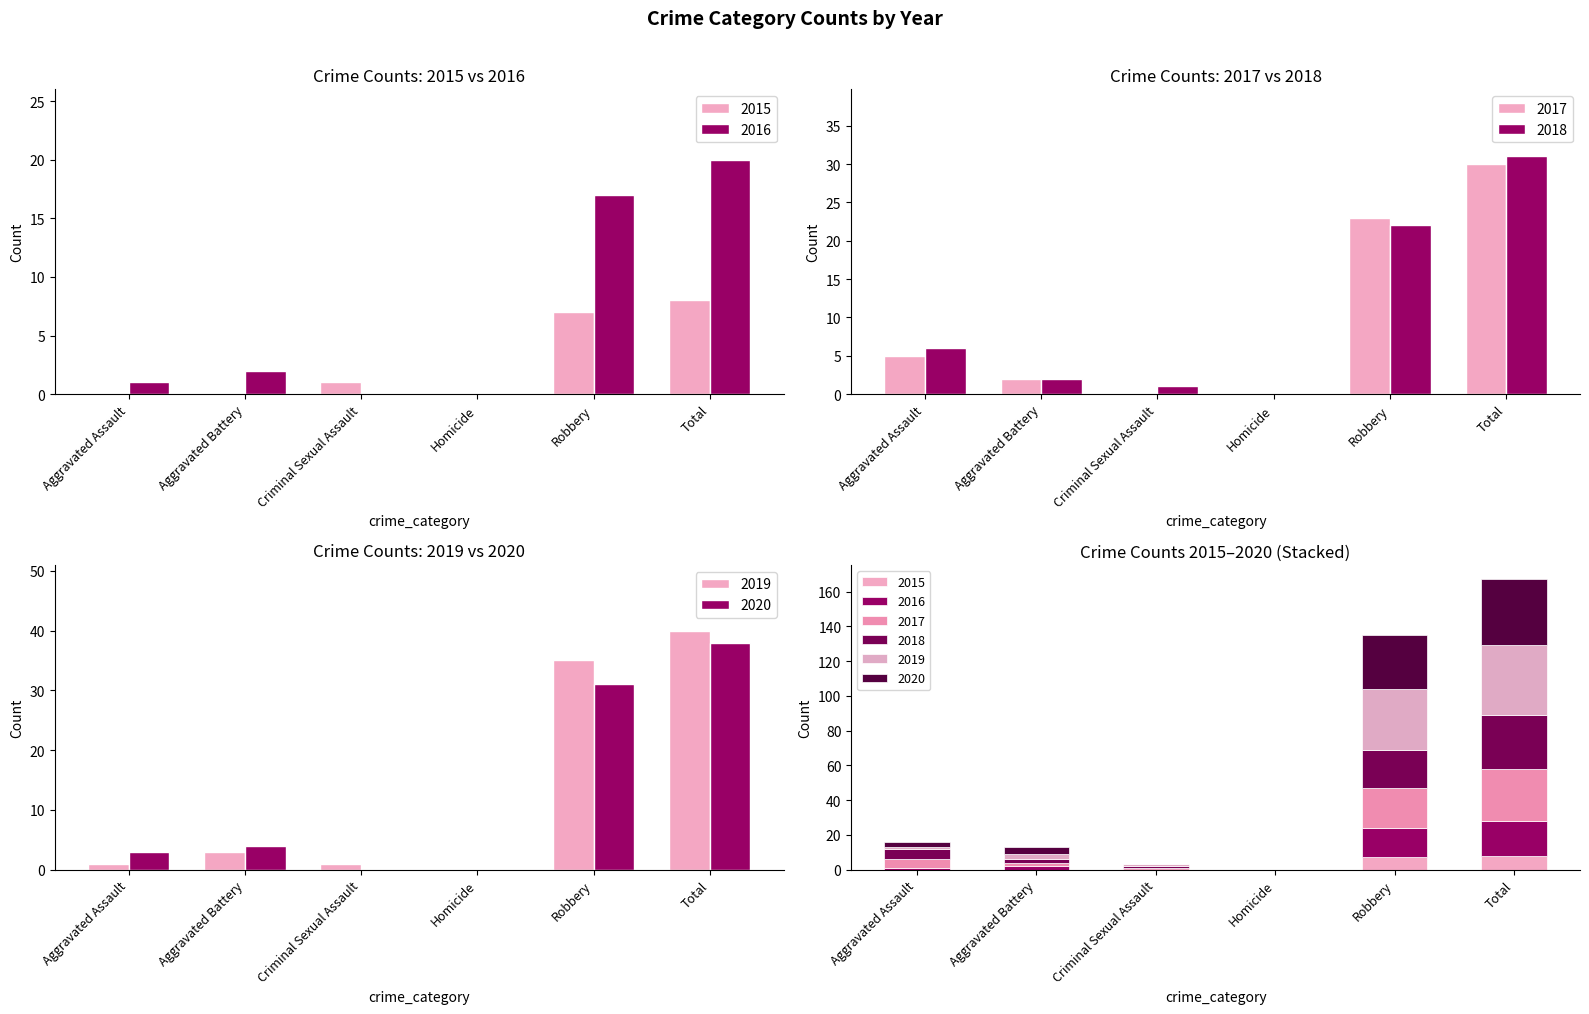

Rank the series by their maximum value, from highest to lowest.

2019, 2020, 2018, 2017, 2016, 2015